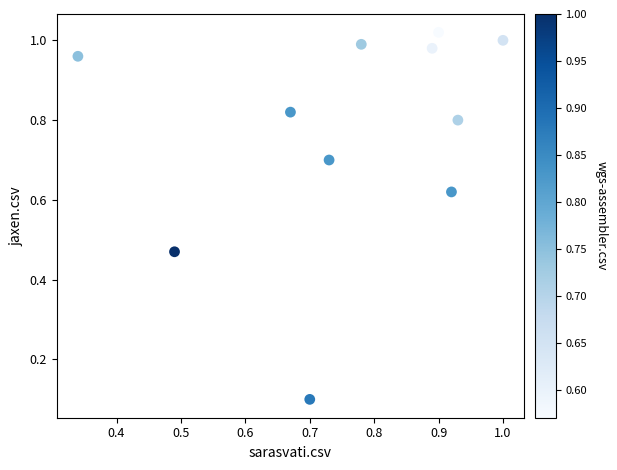

What is the range of X values (max minus min)?

0.7